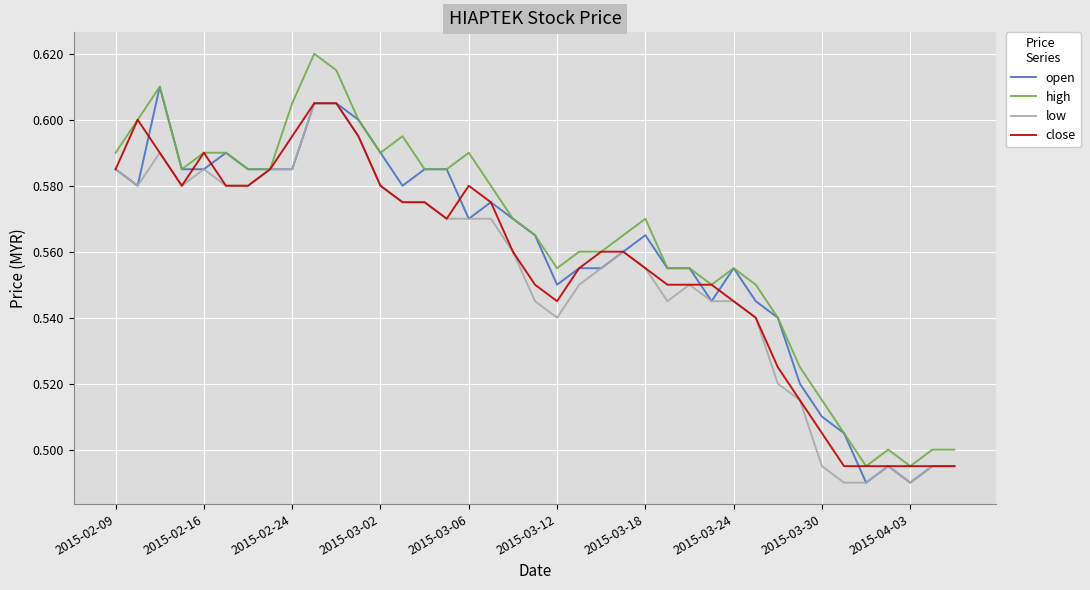

Reading left to right, extract all data points from this chart.

open: 0.6	0.6	0.6	0.6	0.6	0.6	0.6	0.6	0.6	0.6	0.6	0.6	0.6	0.6	0.6	0.6	0.6	0.6	0.6	0.6	0.6	0.6	0.6	0.6	0.6	0.6	0.6	0.5	0.6	0.5	0.5	0.5	0.5	0.5	0.5	0.5	0.5	0.5	0.5
high: 0.6	0.6	0.6	0.6	0.6	0.6	0.6	0.6	0.6	0.6	0.6	0.6	0.6	0.6	0.6	0.6	0.6	0.6	0.6	0.6	0.6	0.6	0.6	0.6	0.6	0.6	0.6	0.6	0.6	0.6	0.5	0.5	0.5	0.5	0.5	0.5	0.5	0.5	0.5
low: 0.6	0.6	0.6	0.6	0.6	0.6	0.6	0.6	0.6	0.6	0.6	0.6	0.6	0.6	0.6	0.6	0.6	0.6	0.6	0.5	0.5	0.6	0.6	0.6	0.6	0.5	0.6	0.5	0.5	0.5	0.5	0.5	0.5	0.5	0.5	0.5	0.5	0.5	0.5
close: 0.6	0.6	0.6	0.6	0.6	0.6	0.6	0.6	0.6	0.6	0.6	0.6	0.6	0.6	0.6	0.6	0.6	0.6	0.6	0.6	0.5	0.6	0.6	0.6	0.6	0.6	0.6	0.6	0.5	0.5	0.5	0.5	0.5	0.5	0.5	0.5	0.5	0.5	0.5